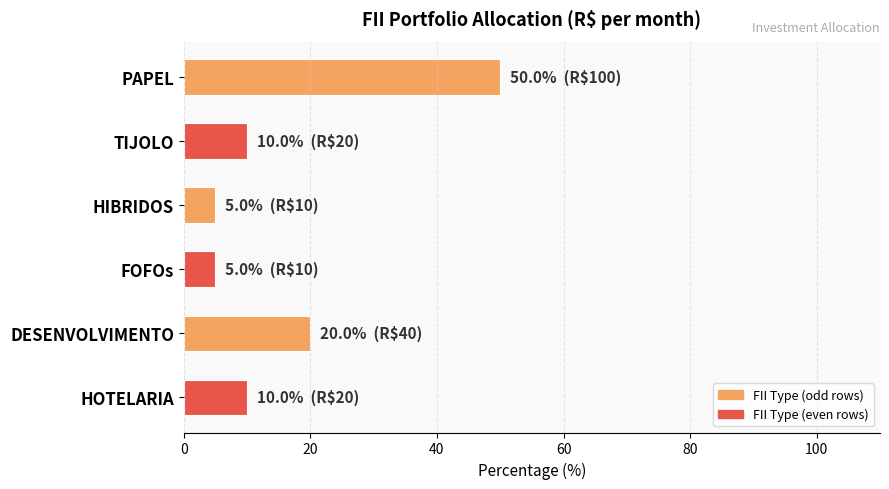

Is it true that the value at TIJOLO is 10?

True